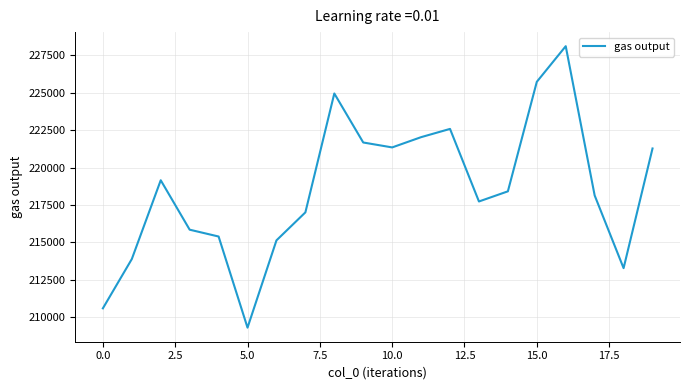

What is the difference between the maximum and minimum values?

18792.4